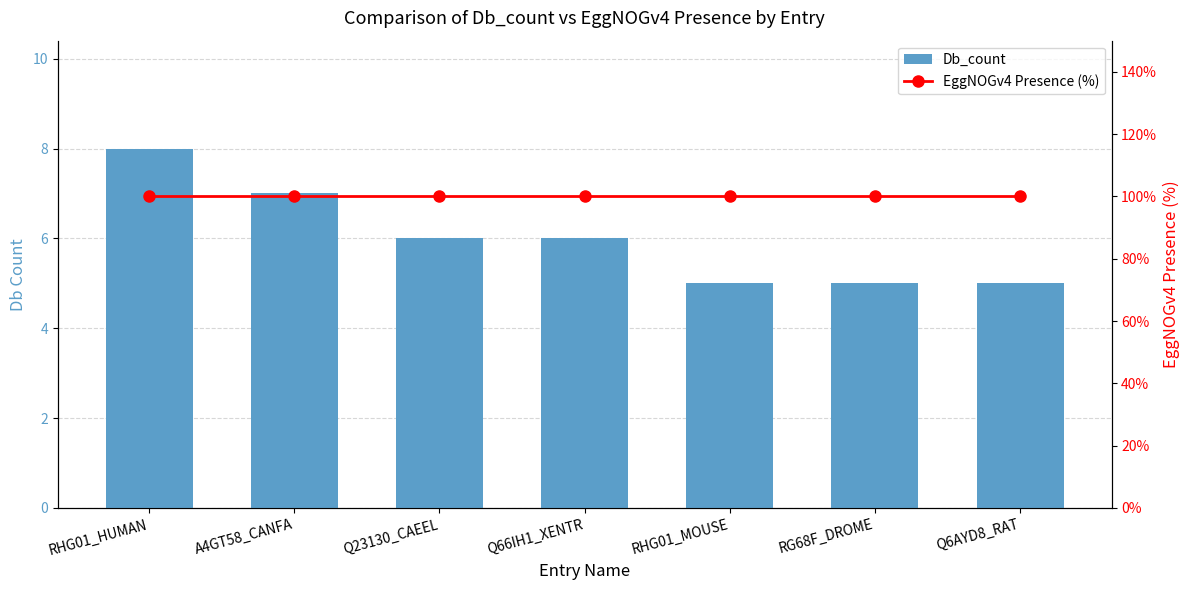

List the series in order of their peak value, lowest first.

Db_count, EggNOGv4 Presence (%)